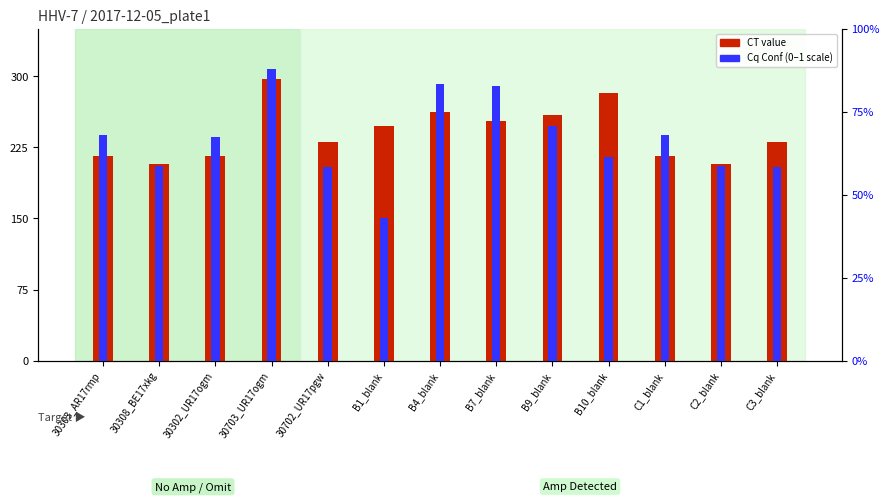

What is the value of the CT value bar at the 6th from the left?

24.8